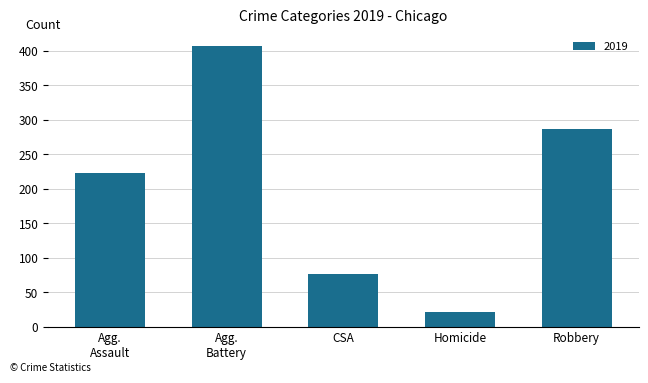

Count the number of categories in the chart.

5